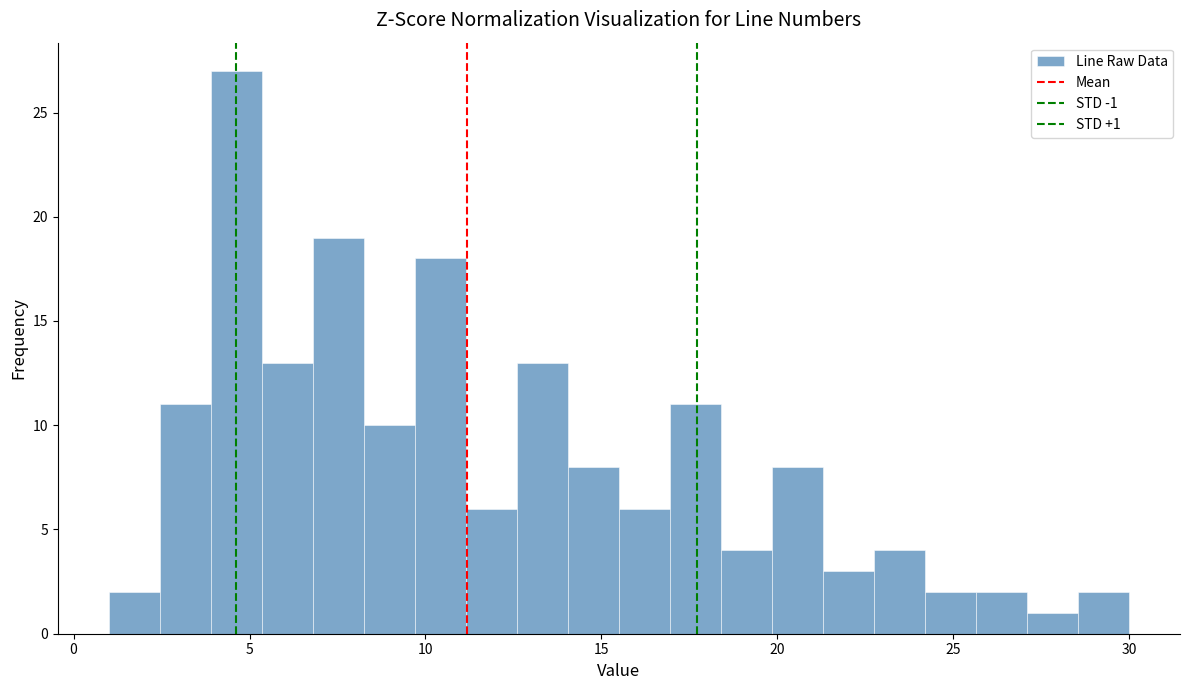

Read against the x-axis, roughly where is the centre of the tallest bar?

4.5